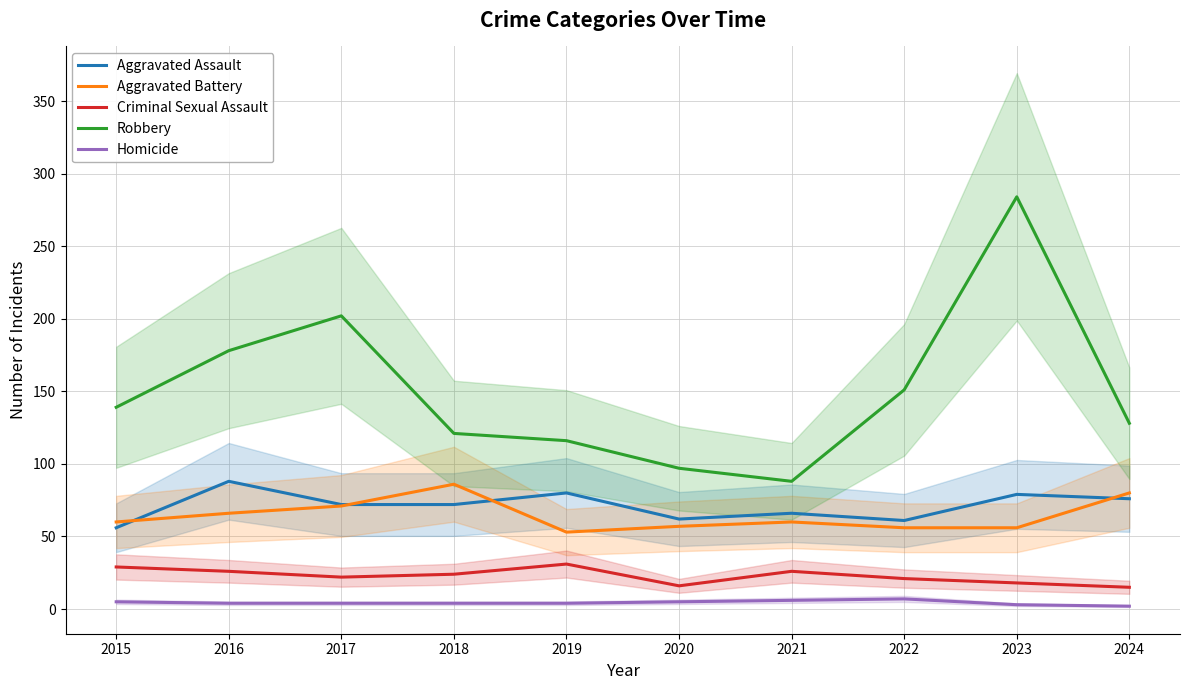

What is the spread (max minus min) of values at 2019?

112